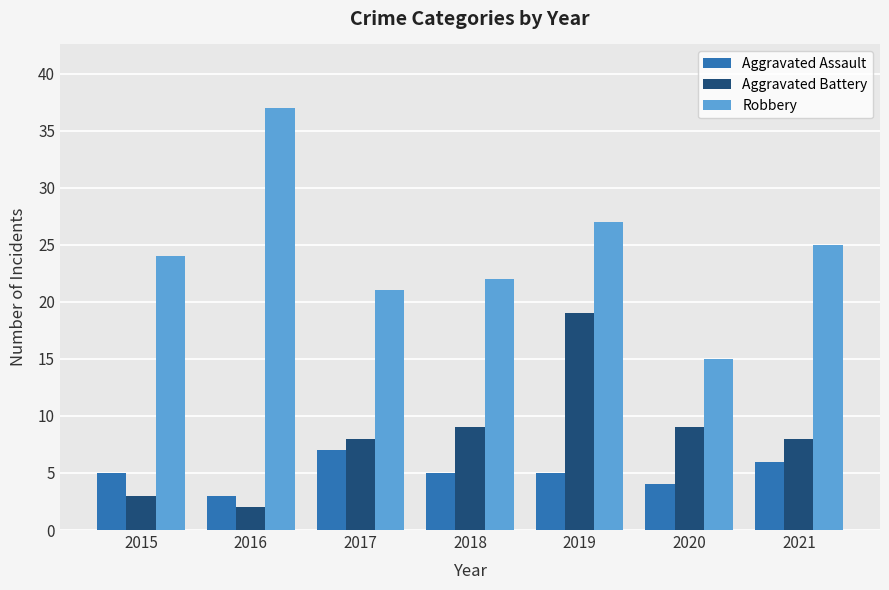

What is the difference between the highest and lowest values at 2016?

35